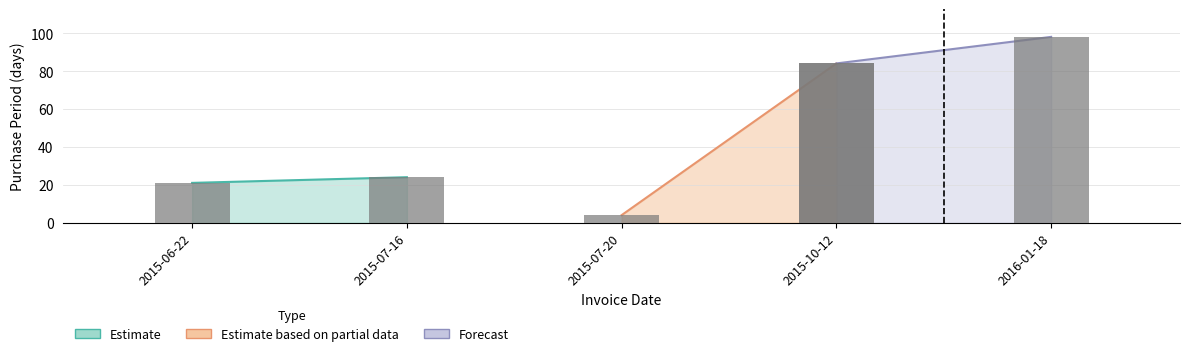

Is it true that the value at 2015-06-22 is 10?

False